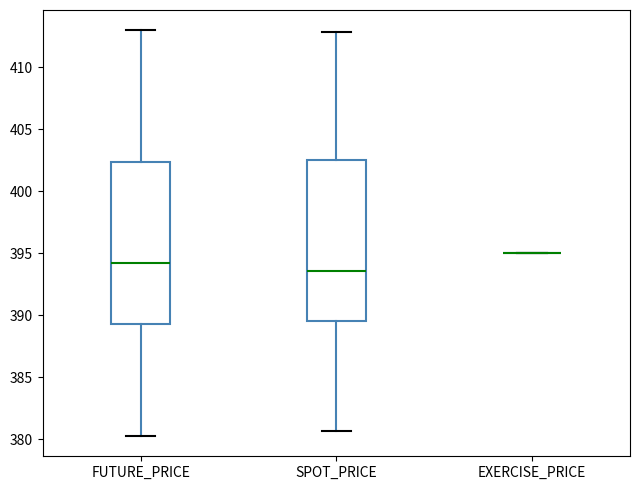

Reading left to right, read every box against the y-axis: the position of its median line, the range the box covers, and the ends of its whiskers. The values are not printed on the chart, so give them approximately, as read against the axis.

FUTURE_PRICE: median 394.0, box 389.5 to 402.5, whiskers 380.5 to 413.0
SPOT_PRICE: median 393.5, box 389.5 to 402.5, whiskers 380.5 to 413.0
EXERCISE_PRICE: box collapsed to a line at 395.0, whiskers 395.0 to 395.0